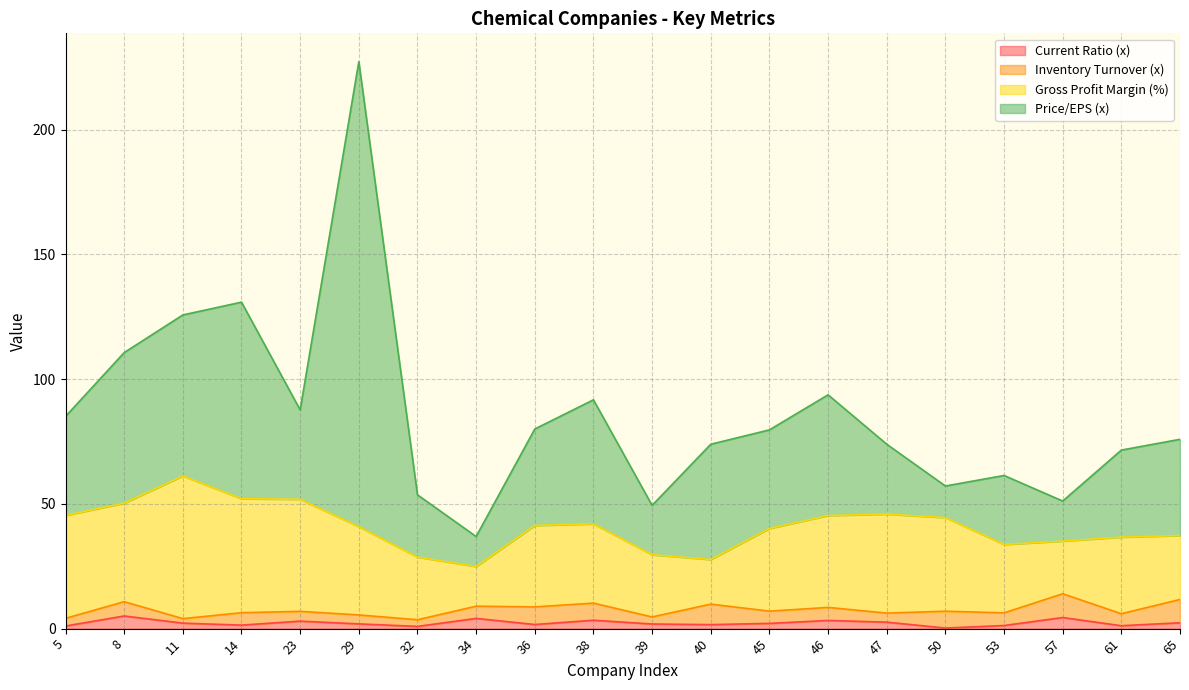

What is the average value of the Price/EPS (x) series?

45.1